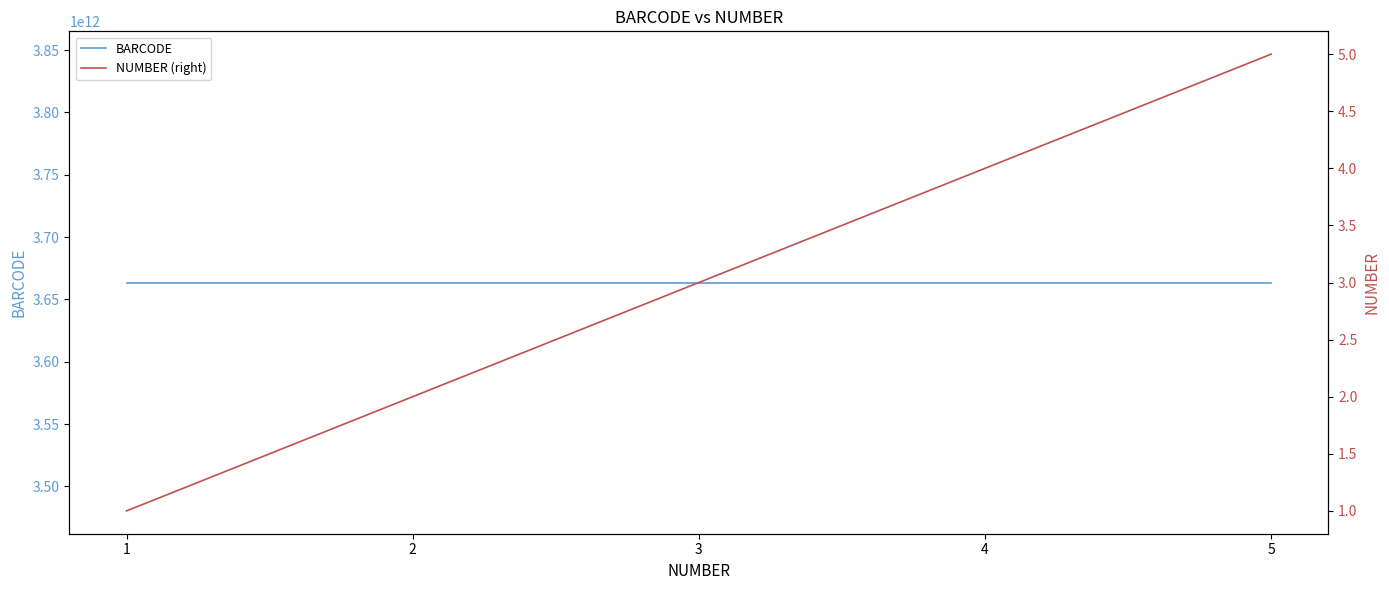

At which label is BARCODE closest to 3663561429672?

1